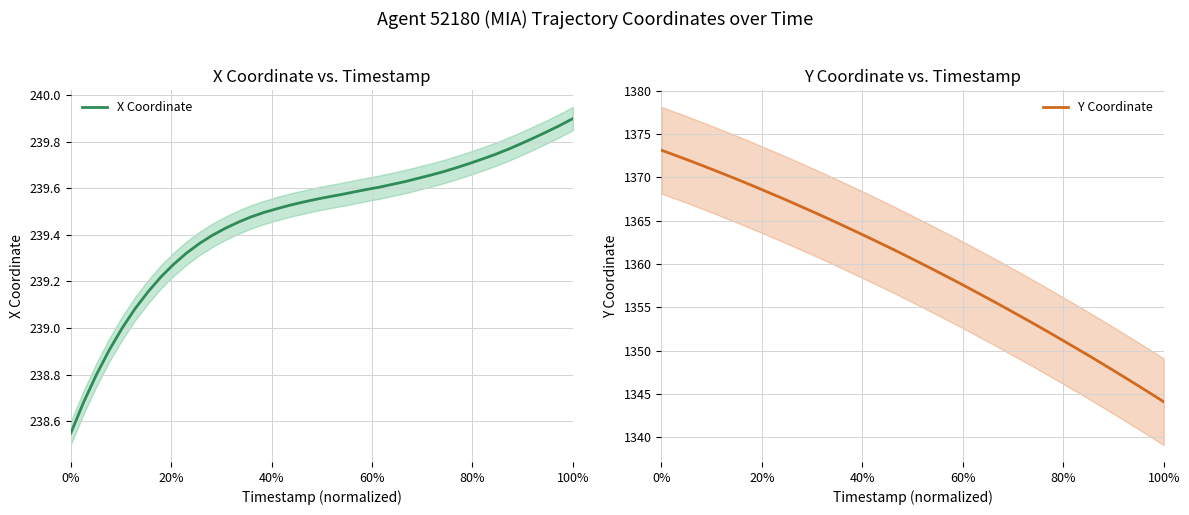

At how many categories does at least one series exceed 1158?

40